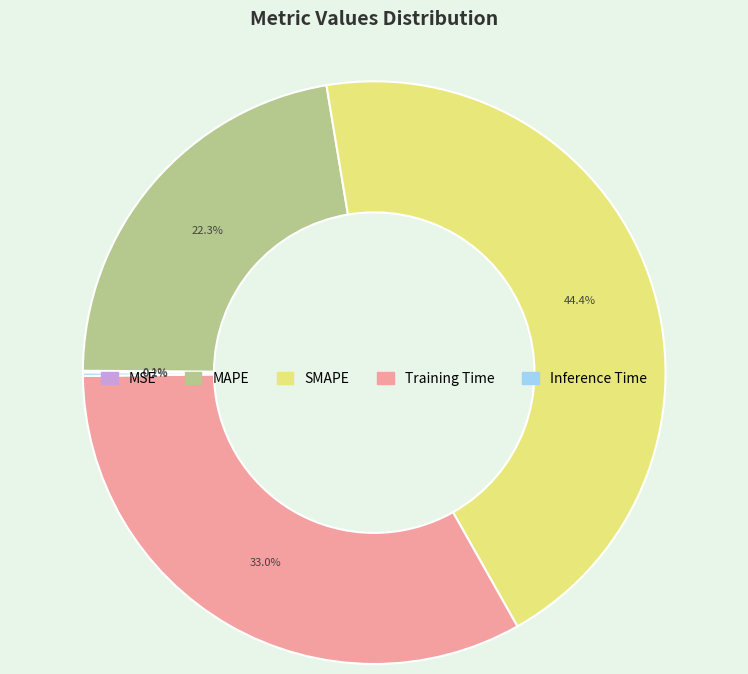

What portion of the pie excludes Training Time?

67.0%